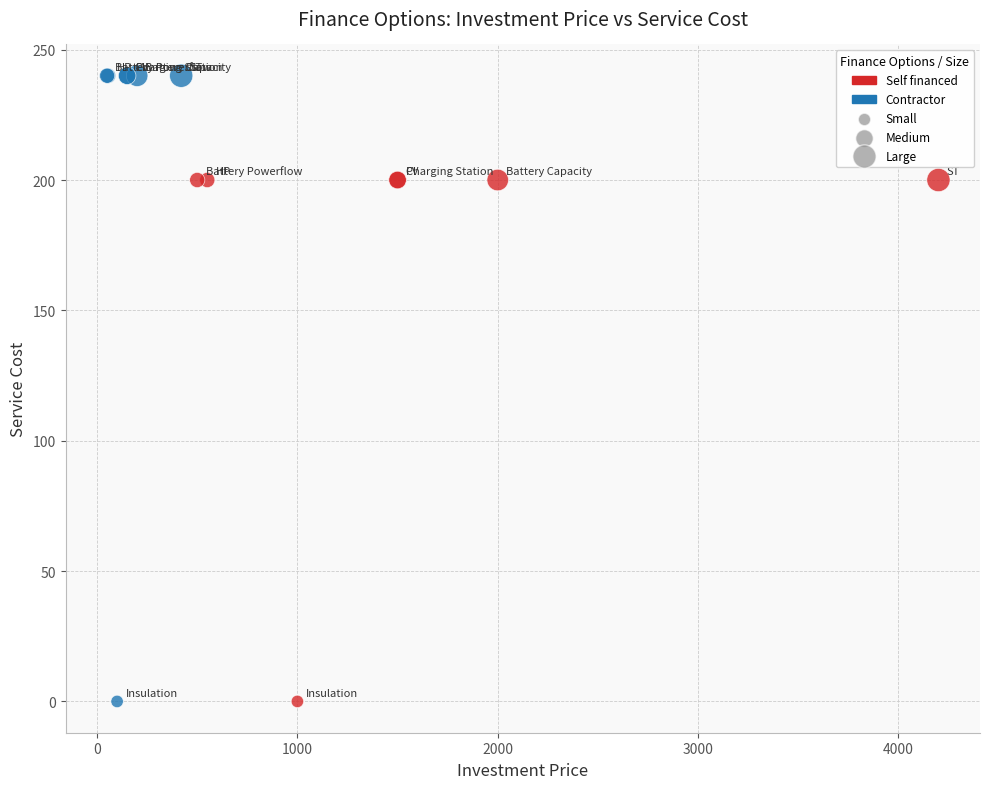

Which series reaches the maximum Y coordinate?

Contractor